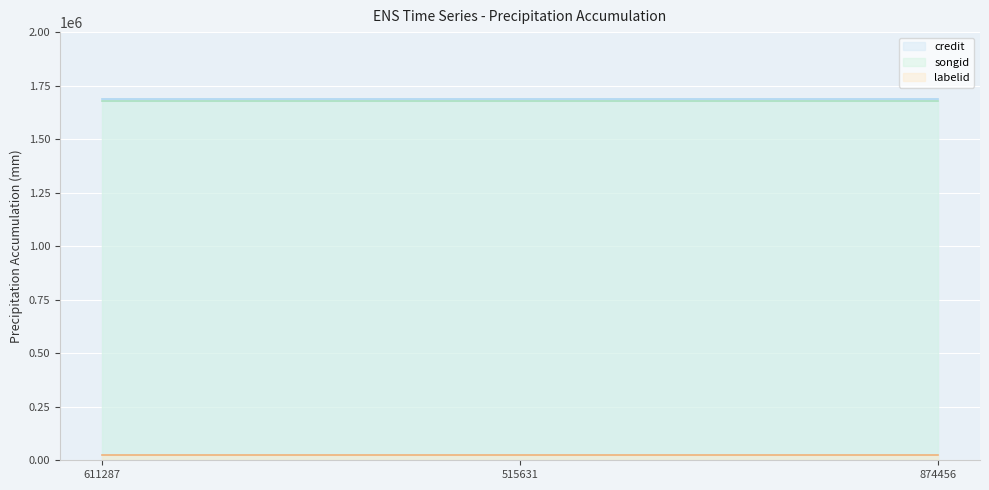

True or false: songid has a value of 731156 at 874456.

False